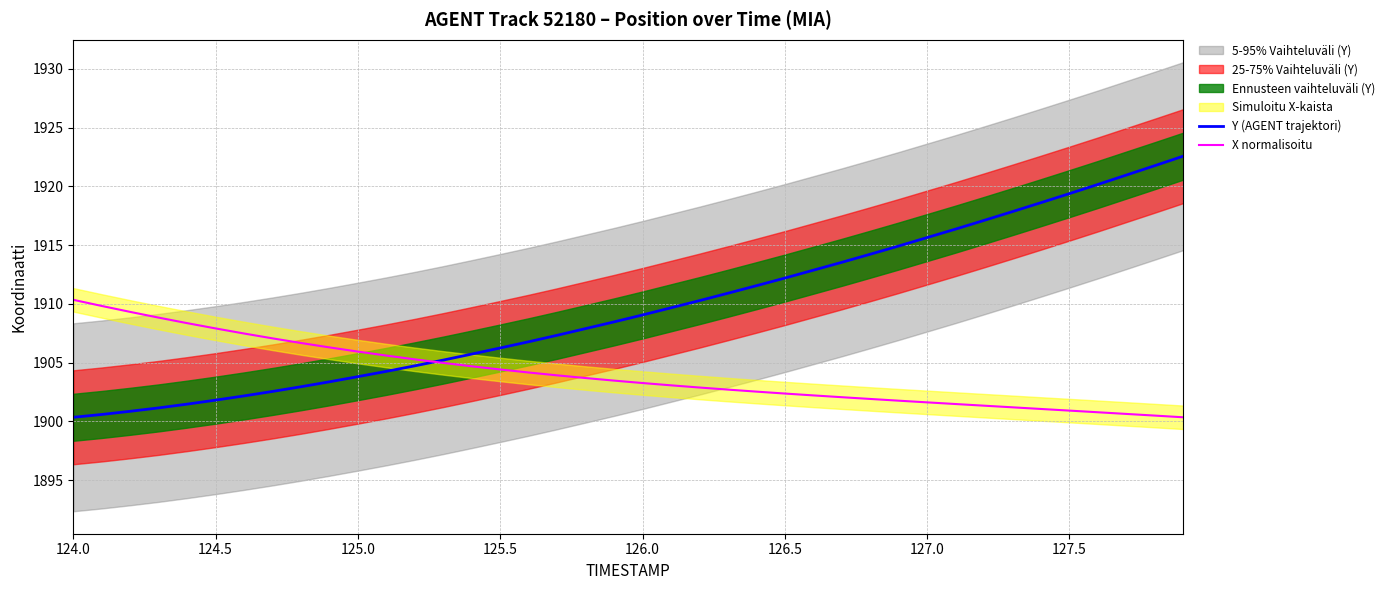

What is the lowest value of the X normalisoitu series?

1900.3